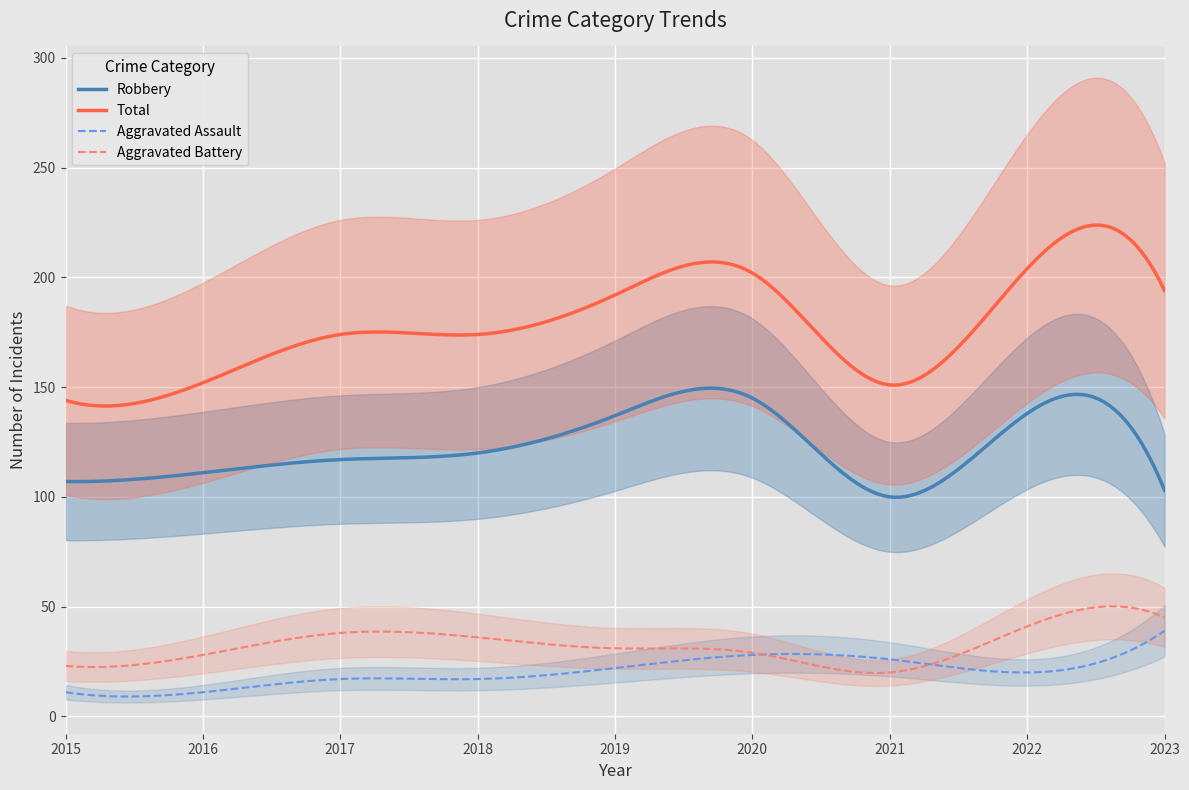

Does the chart display data point markers on the line(s)?

No